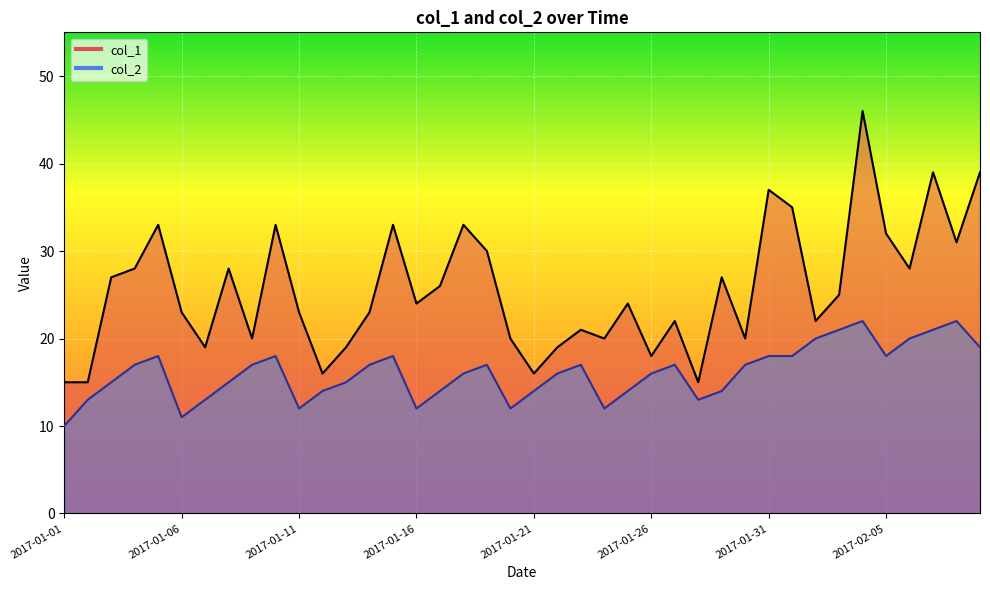

What is the label of the 1st point from the right?

2017-02-09